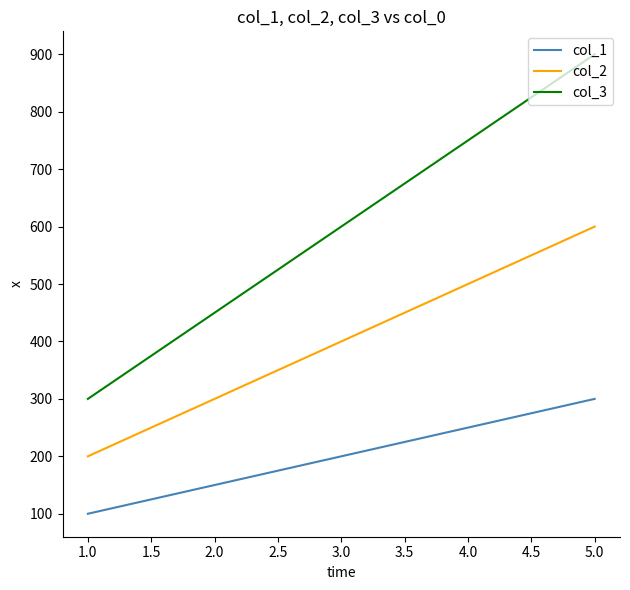

Reading left to right, transcribe all the data shown in this chart.

col_1: 100	150	200	250	300
col_2: 200	300	400	500	600
col_3: 300	450	600	750	900